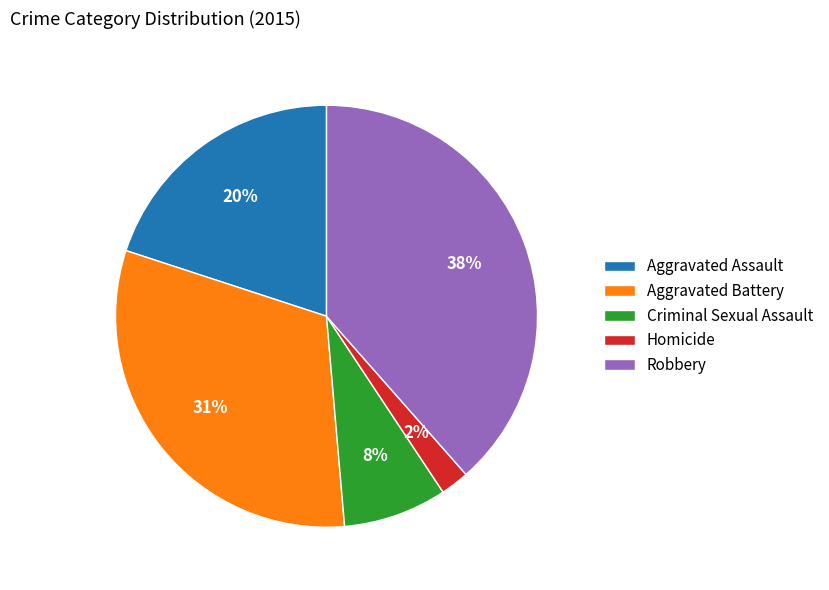

Is it true that Homicide is 2% of the pie?

True